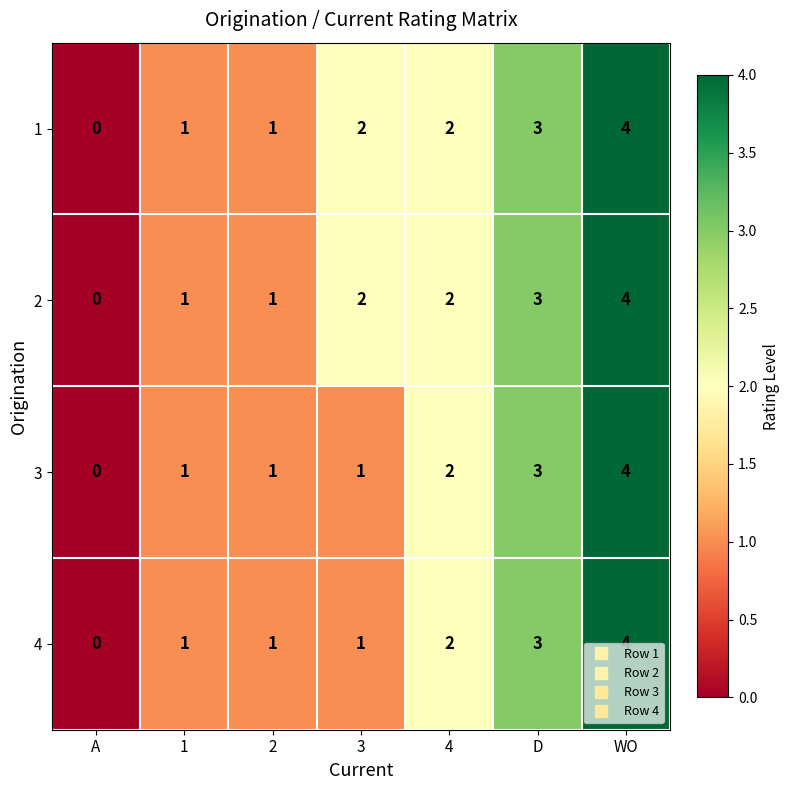

The value of 3 at 2 is 1. True or false?

True